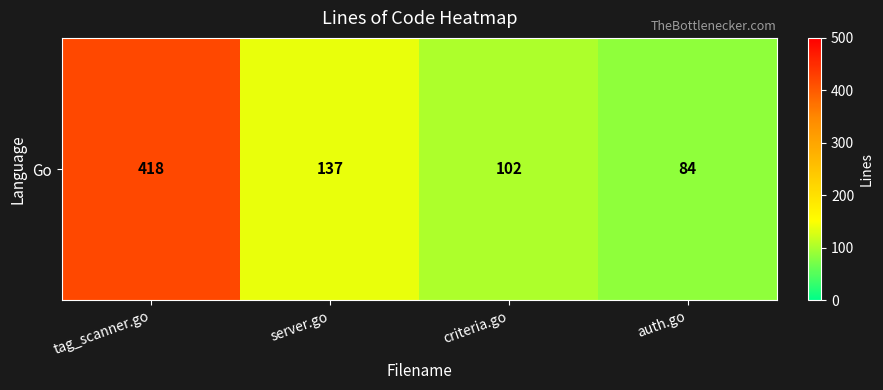

Rank the categories by value from highest to lowest.

tag_scanner.go, server.go, criteria.go, auth.go